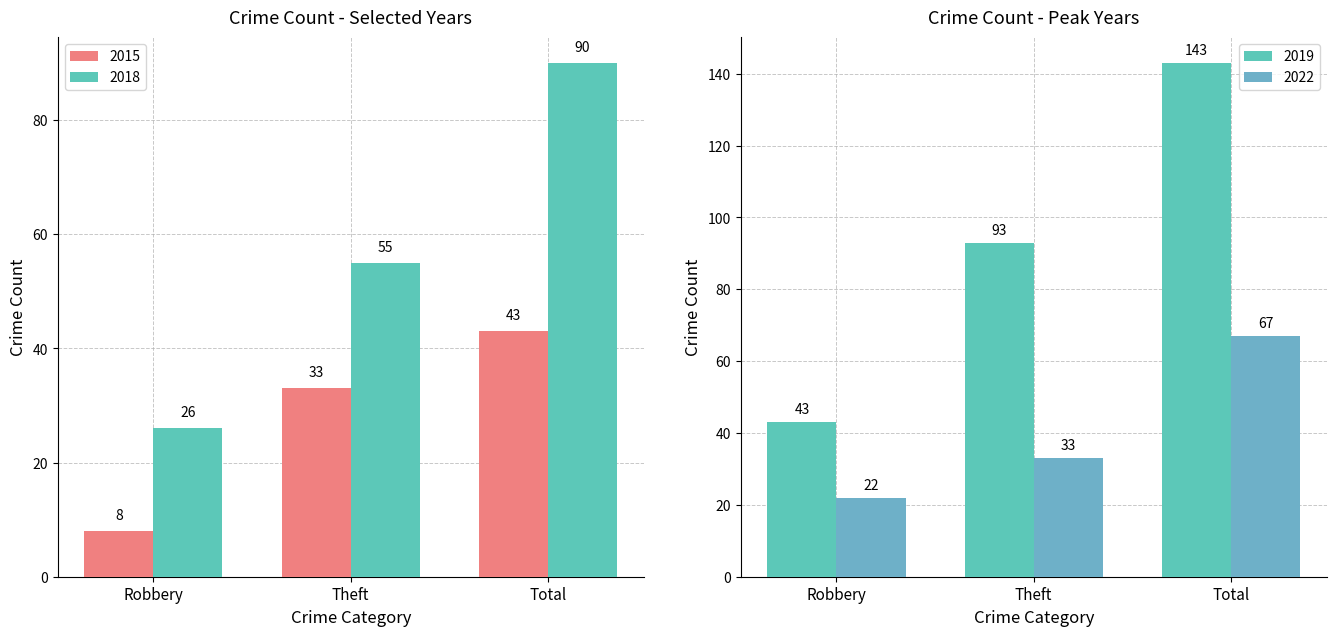

What is the maximum value for 2019?

143